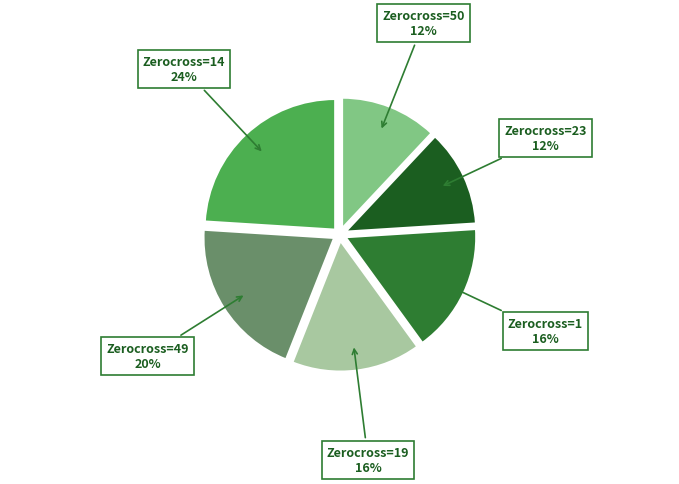

To the nearest percent, what is the average slice percentage?

17%